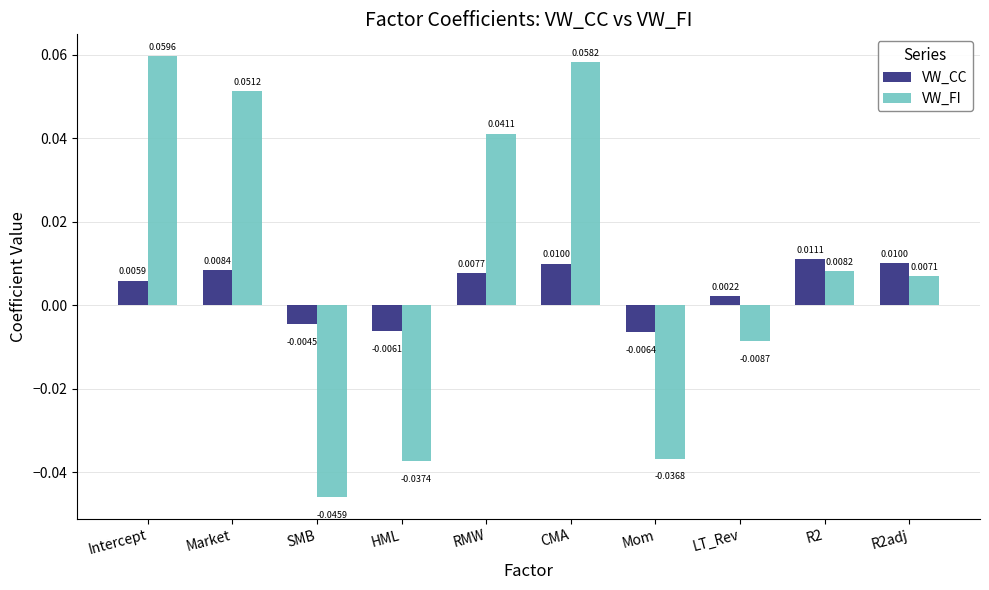

Which series has the largest range (max minus min)?

VW_FI